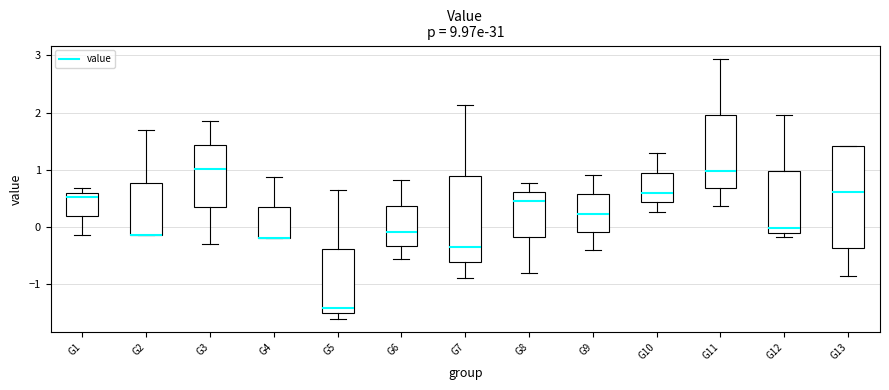

Which box is the tallest, from its lower edge to its upper edge?

G13